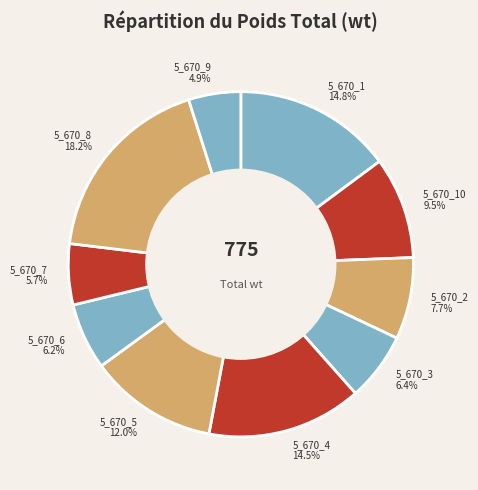

Which category has the smallest portion of the pie?

5_670_9 4.9%